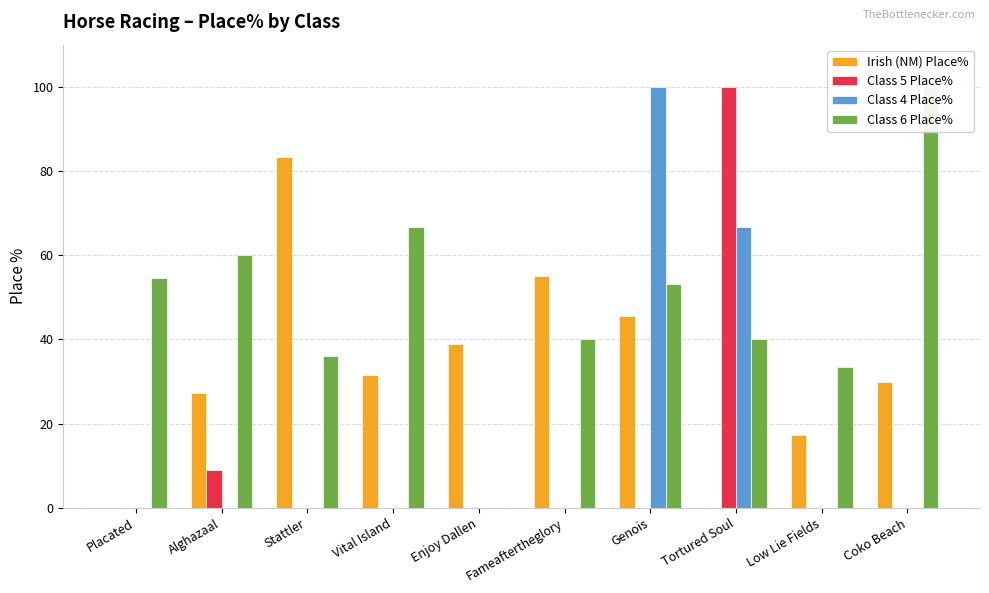

Which category has the highest value across all series?

Tortured Soul